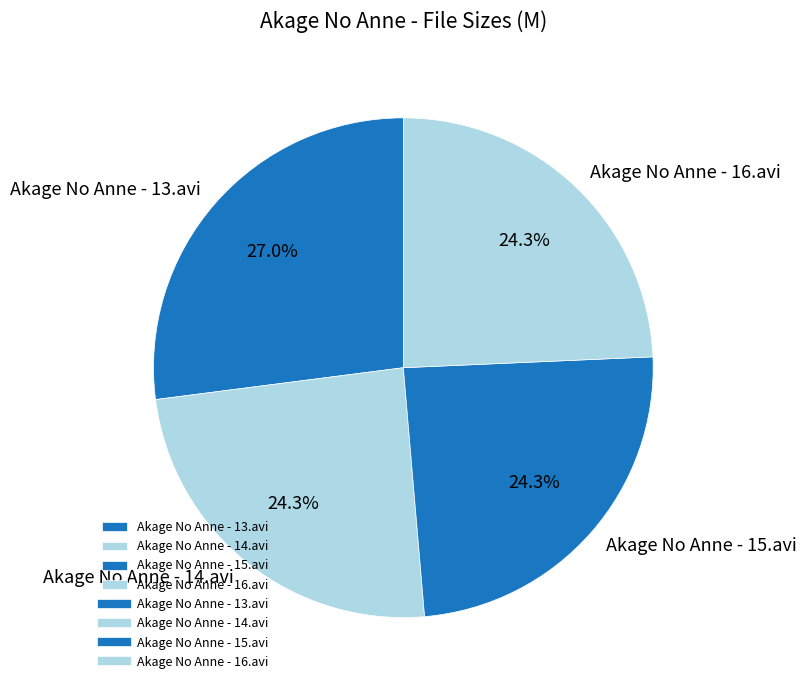

Do Akage No Anne - 14.avi and Akage No Anne - 16.avi together represent more than half of the pie?

No